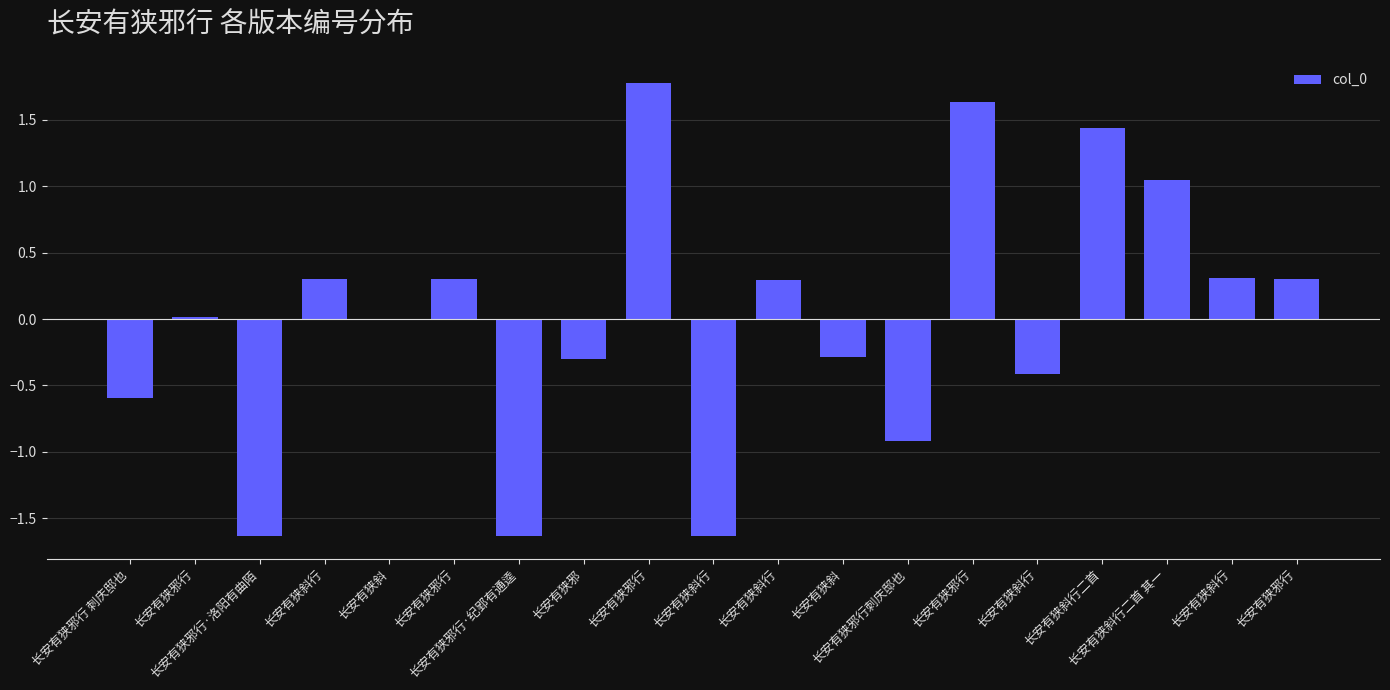

Are the bars horizontal?

No